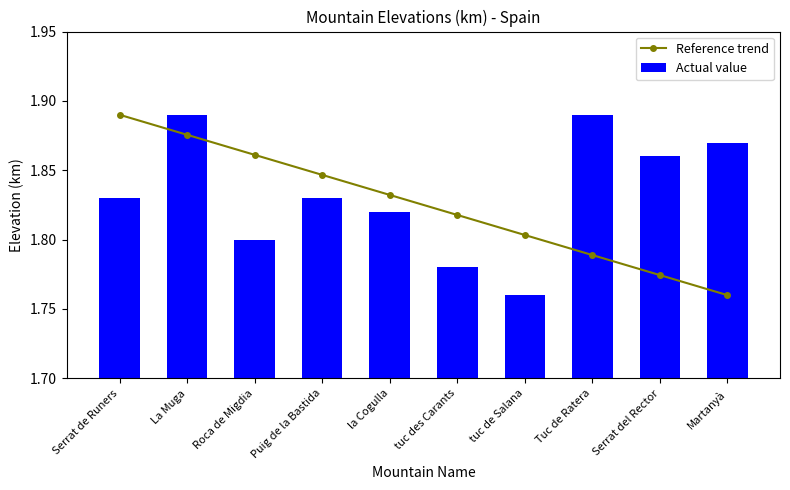

The value of Actual value at Serrat de Runers is 1.8. True or false?

True